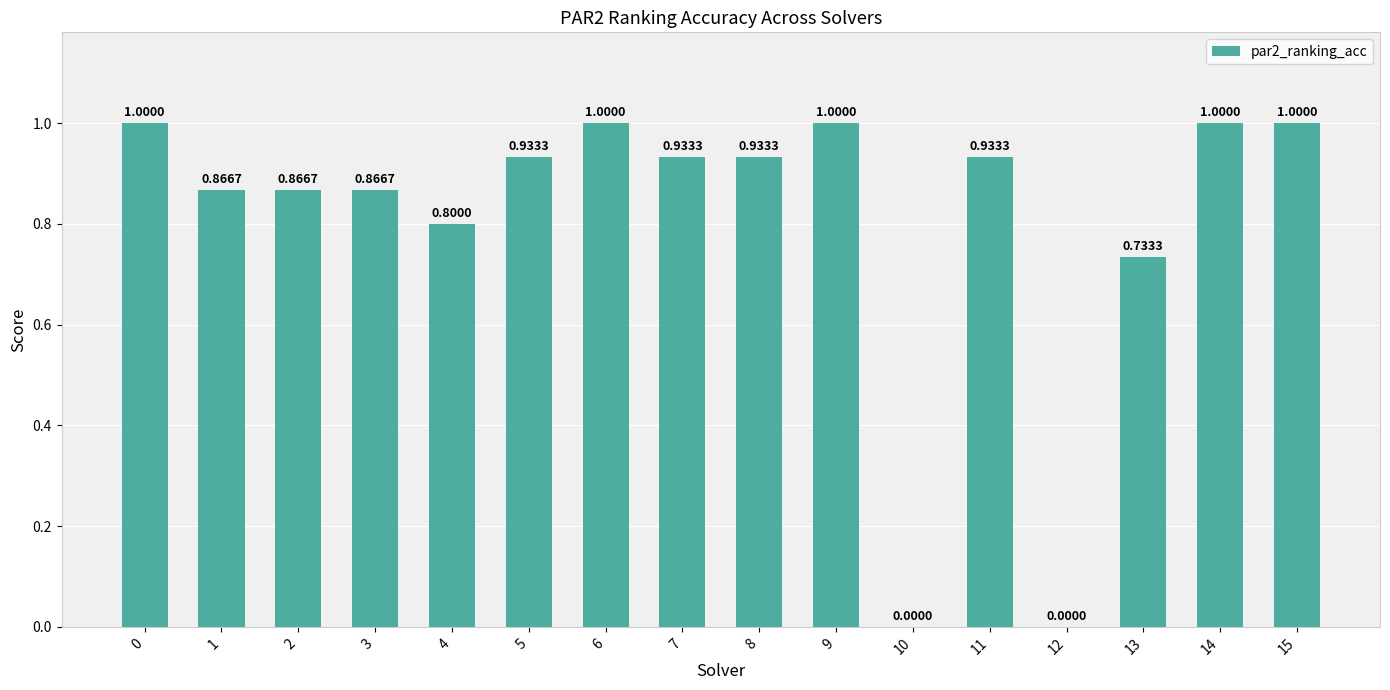

What is the sum of all values?

12.9